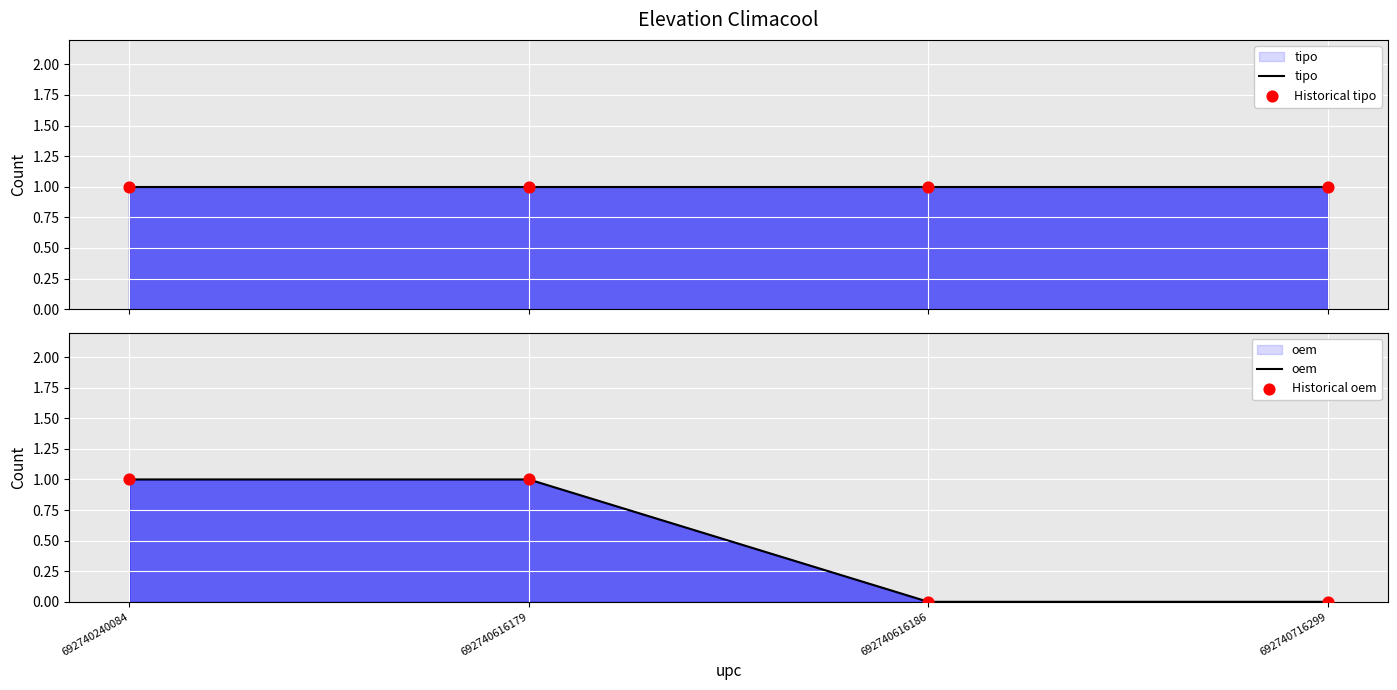

At how many categories does at least one series exceed 0?

4